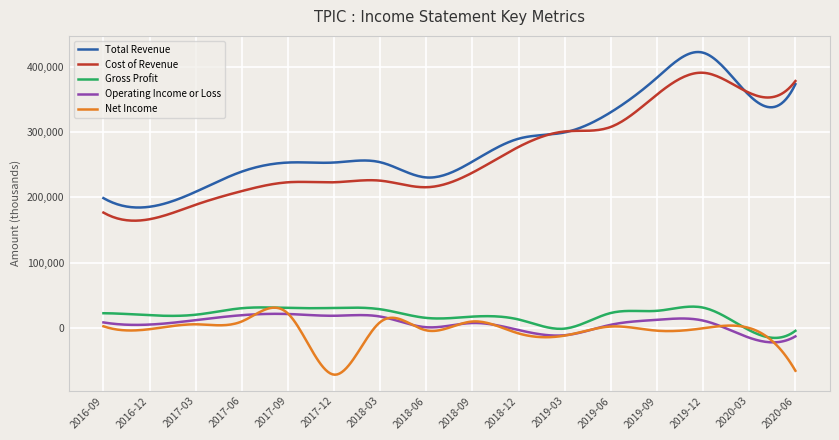

True or false: Total Revenue and Net Income cross at least once.

False